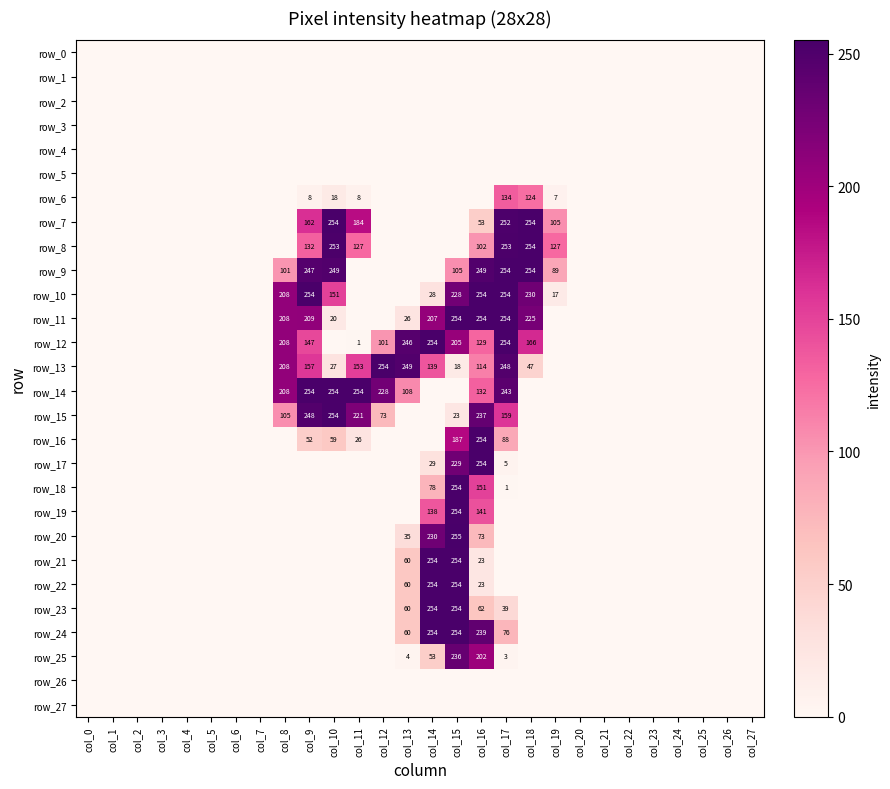

Reading left to right, list all the values displayed in this chart.

row_0: 0	0	0	0	0	0	0	0	0	0	0	0	0	0	0	0	0	0	0	0	0	0	0	0	0	0	0	0
row_1: 0	0	0	0	0	0	0	0	0	0	0	0	0	0	0	0	0	0	0	0	0	0	0	0	0	0	0	0
row_2: 0	0	0	0	0	0	0	0	0	0	0	0	0	0	0	0	0	0	0	0	0	0	0	0	0	0	0	0
row_3: 0	0	0	0	0	0	0	0	0	0	0	0	0	0	0	0	0	0	0	0	0	0	0	0	0	0	0	0
row_4: 0	0	0	0	0	0	0	0	0	0	0	0	0	0	0	0	0	0	0	0	0	0	0	0	0	0	0	0
row_5: 0	0	0	0	0	0	0	0	0	0	0	0	0	0	0	0	0	0	0	0	0	0	0	0	0	0	0	0
row_6: 0	0	0	0	0	0	0	0	0	8	18	8	0	0	0	0	0	134	124	7	0	0	0	0	0	0	0	0
row_7: 0	0	0	0	0	0	0	0	0	162	254	184	0	0	0	0	53	252	254	105	0	0	0	0	0	0	0	0
row_8: 0	0	0	0	0	0	0	0	0	132	253	127	0	0	0	0	102	253	254	127	0	0	0	0	0	0	0	0
row_9: 0	0	0	0	0	0	0	0	101	247	249	0	0	0	0	105	249	254	254	89	0	0	0	0	0	0	0	0
row_10: 0	0	0	0	0	0	0	0	208	254	151	0	0	0	28	228	254	254	230	17	0	0	0	0	0	0	0	0
row_11: 0	0	0	0	0	0	0	0	208	209	20	0	0	26	207	254	254	254	225	0	0	0	0	0	0	0	0	0
row_12: 0	0	0	0	0	0	0	0	208	147	0	1	101	246	254	205	129	254	166	0	0	0	0	0	0	0	0	0
row_13: 0	0	0	0	0	0	0	0	208	157	27	153	254	249	139	18	114	248	47	0	0	0	0	0	0	0	0	0
row_14: 0	0	0	0	0	0	0	0	208	254	254	254	228	108	0	0	132	243	0	0	0	0	0	0	0	0	0	0
row_15: 0	0	0	0	0	0	0	0	105	248	254	221	73	0	0	23	237	159	0	0	0	0	0	0	0	0	0	0
row_16: 0	0	0	0	0	0	0	0	0	52	59	26	0	0	0	187	254	88	0	0	0	0	0	0	0	0	0	0
row_17: 0	0	0	0	0	0	0	0	0	0	0	0	0	0	29	229	254	5	0	0	0	0	0	0	0	0	0	0
row_18: 0	0	0	0	0	0	0	0	0	0	0	0	0	0	78	254	151	1	0	0	0	0	0	0	0	0	0	0
row_19: 0	0	0	0	0	0	0	0	0	0	0	0	0	0	138	254	141	0	0	0	0	0	0	0	0	0	0	0
row_20: 0	0	0	0	0	0	0	0	0	0	0	0	0	35	230	255	73	0	0	0	0	0	0	0	0	0	0	0
row_21: 0	0	0	0	0	0	0	0	0	0	0	0	0	60	254	254	23	0	0	0	0	0	0	0	0	0	0	0
row_22: 0	0	0	0	0	0	0	0	0	0	0	0	0	60	254	254	23	0	0	0	0	0	0	0	0	0	0	0
row_23: 0	0	0	0	0	0	0	0	0	0	0	0	0	60	254	254	62	39	0	0	0	0	0	0	0	0	0	0
row_24: 0	0	0	0	0	0	0	0	0	0	0	0	0	60	254	254	239	76	0	0	0	0	0	0	0	0	0	0
row_25: 0	0	0	0	0	0	0	0	0	0	0	0	0	4	53	236	202	3	0	0	0	0	0	0	0	0	0	0
row_26: 0	0	0	0	0	0	0	0	0	0	0	0	0	0	0	0	0	0	0	0	0	0	0	0	0	0	0	0
row_27: 0	0	0	0	0	0	0	0	0	0	0	0	0	0	0	0	0	0	0	0	0	0	0	0	0	0	0	0